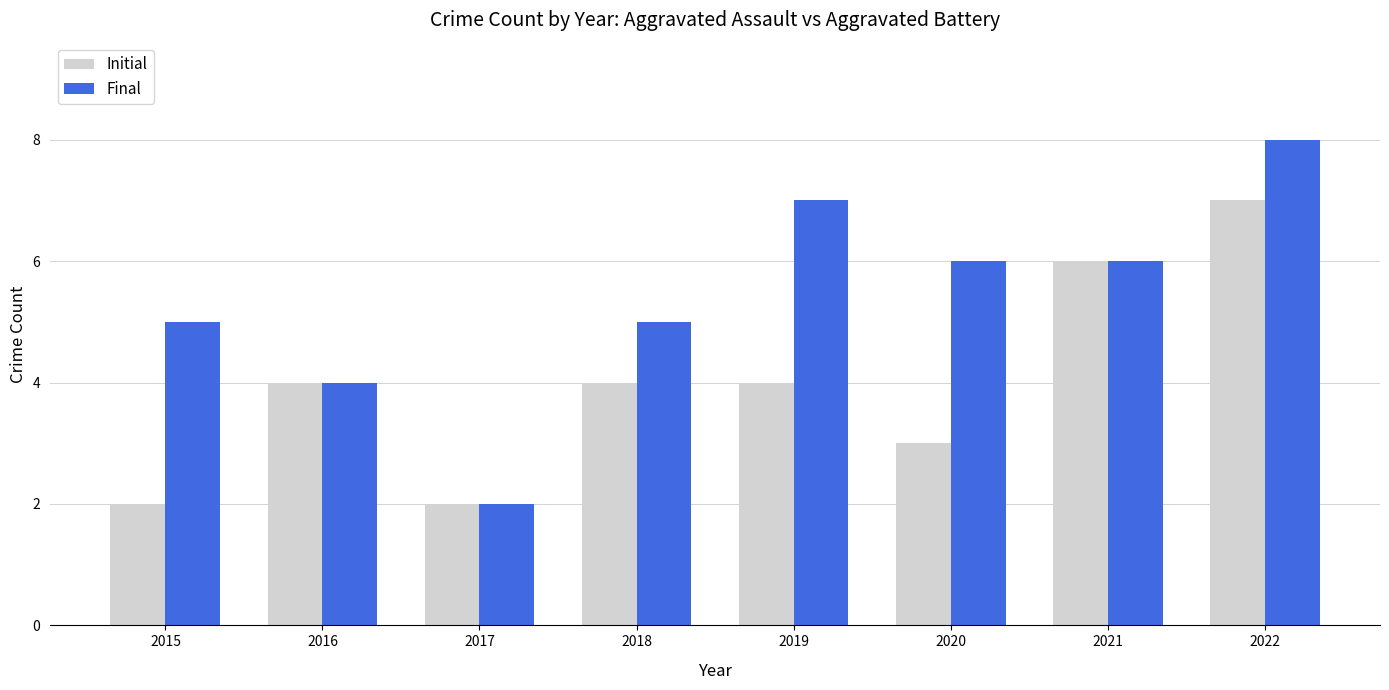

Which series has the widest spread of values?

Final